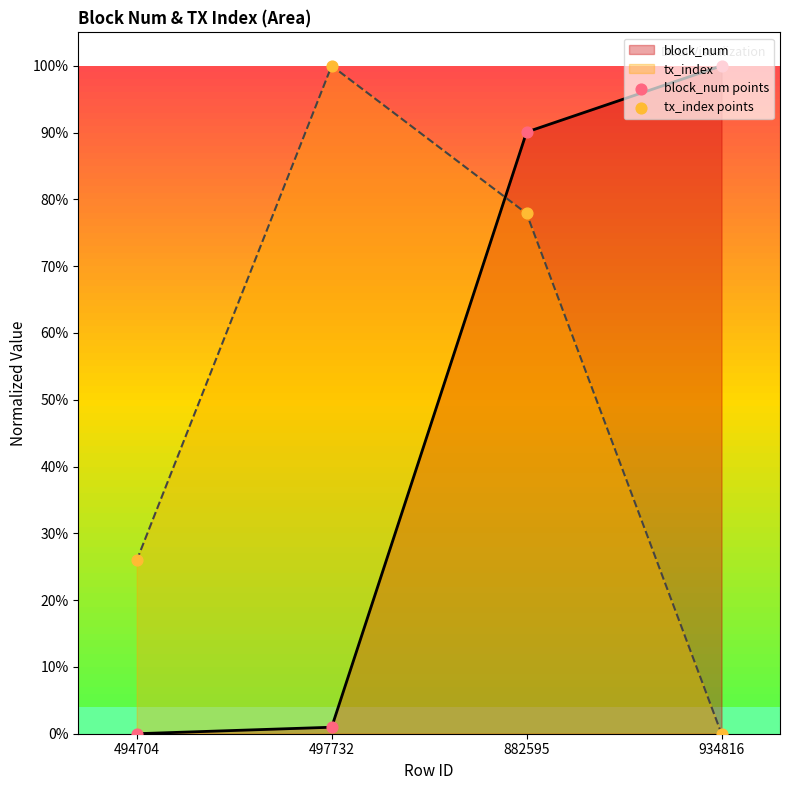

Which series has the widest spread of Y values?

block_num points